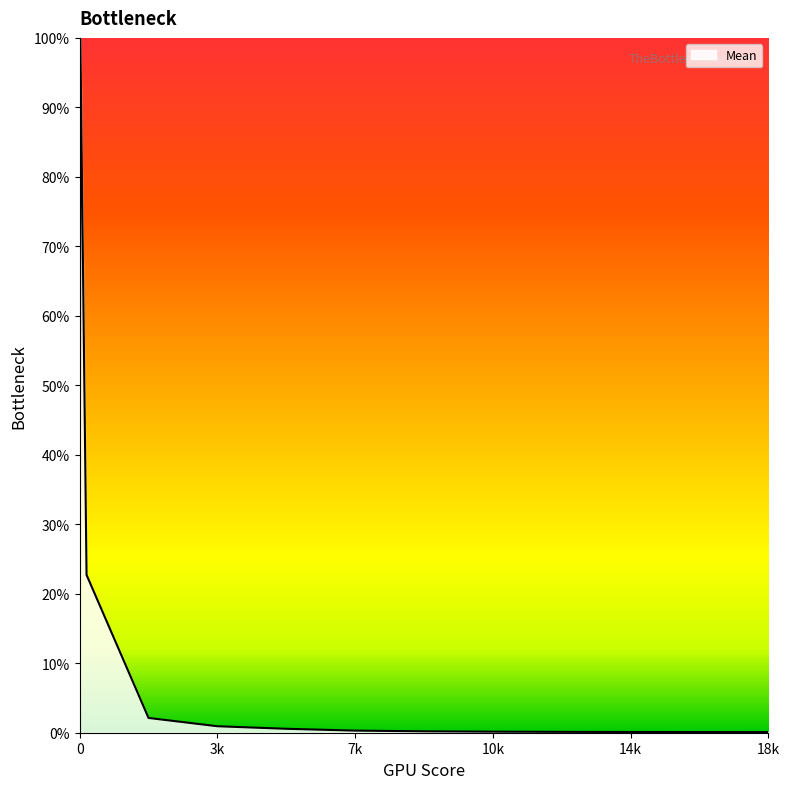

What is the difference between the maximum and minimum values?

99.9